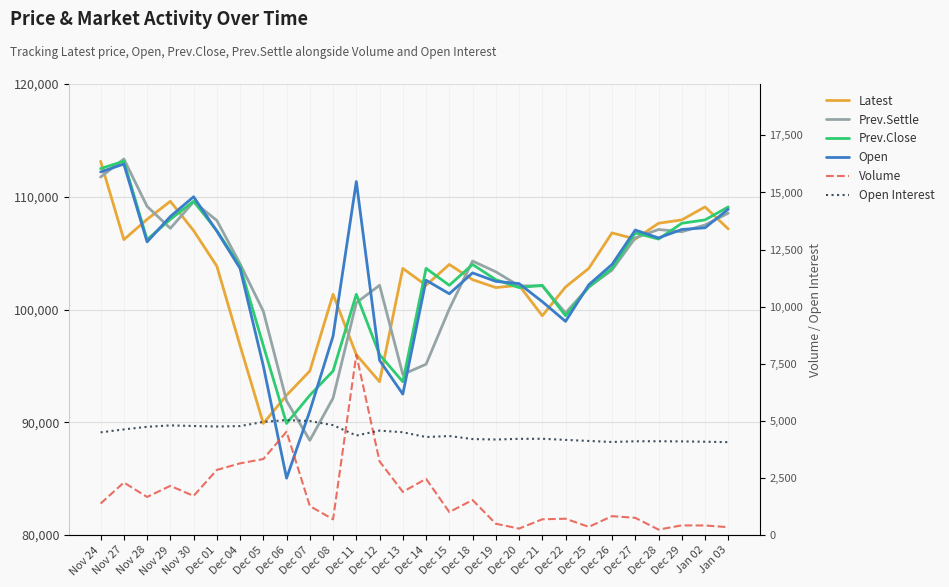

What are all the series names shown in the legend?

Latest, Prev.Settle, Prev.Close, Open, Volume, Open Interest